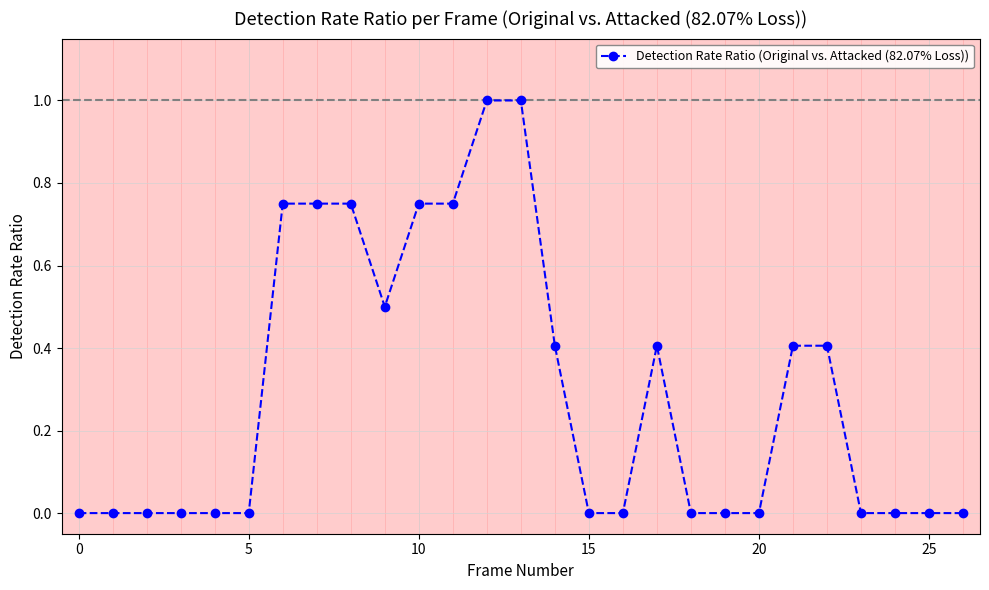

What is the sum of all values?

7.9